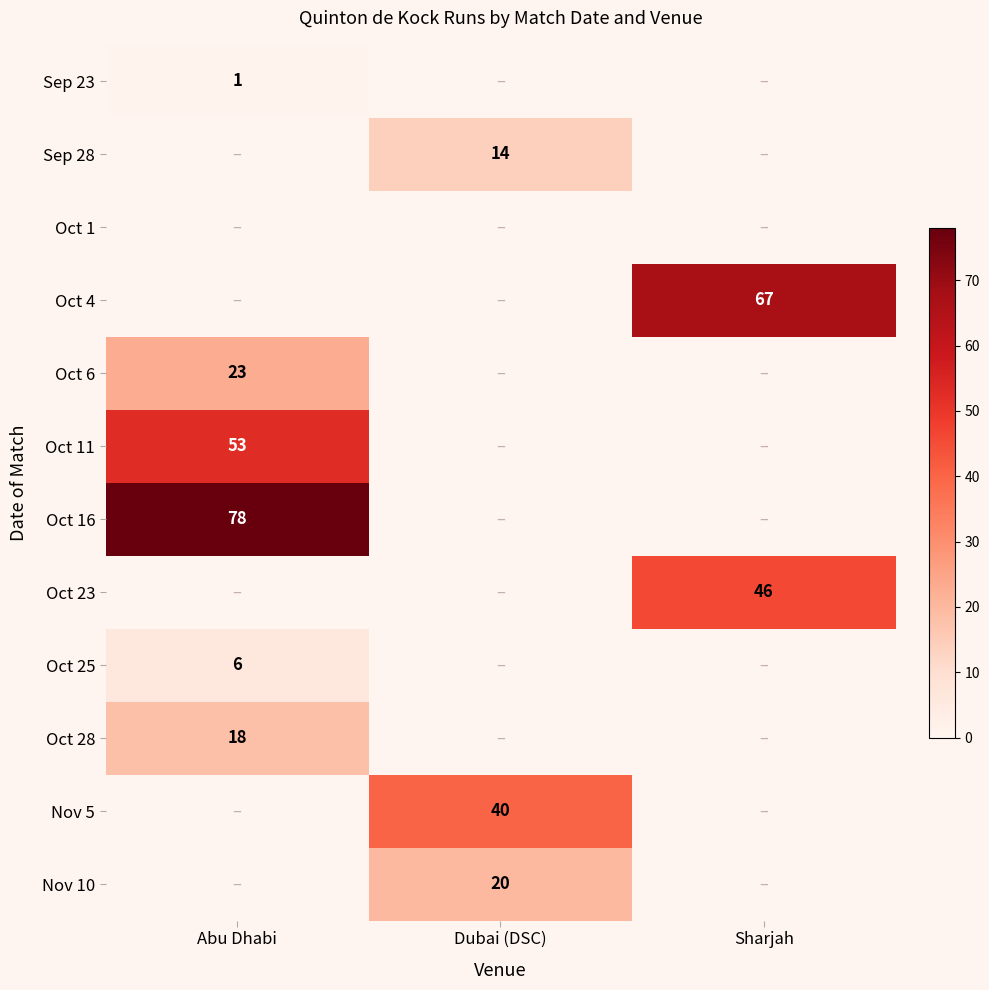

True or false: Oct 6 has a value of 23 at Abu Dhabi.

True